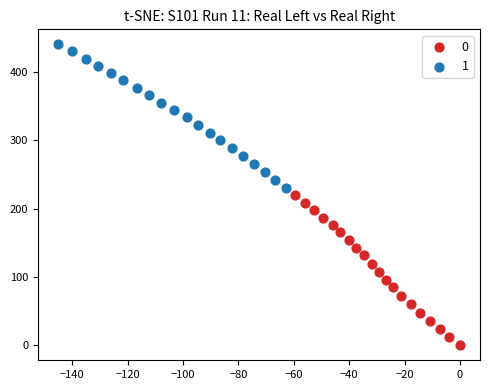

Which series reaches the maximum Y coordinate?

1